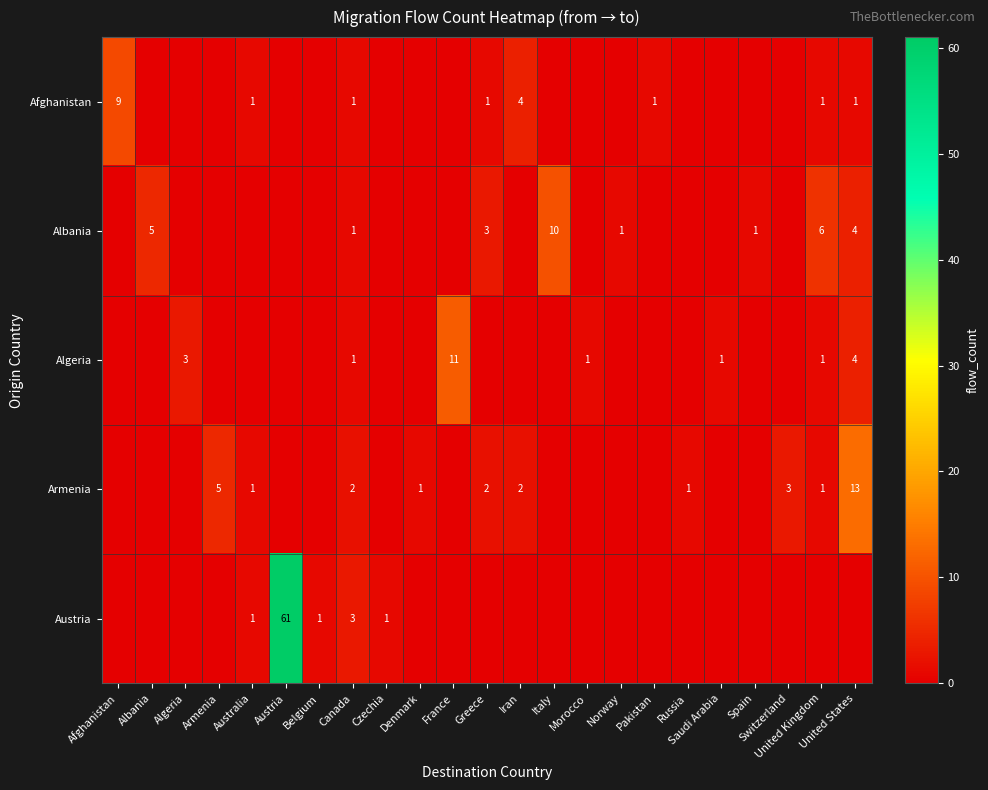

Reading right to left, what are all the values shown in this chart?

row_0: United States=1	United Kingdom=1	Switzerland=0	Spain=0	Saudi Arabia=0	Russia=0	Pakistan=1	Norway=0	Morocco=0	Italy=0	Iran=4	Greece=1	France=0	Denmark=0	Czechia=0	Canada=1	Belgium=0	Austria=0	Australia=1	Armenia=0	Algeria=0	Albania=0	Afghanistan=9
row_1: United States=4	United Kingdom=6	Switzerland=0	Spain=1	Saudi Arabia=0	Russia=0	Pakistan=0	Norway=1	Morocco=0	Italy=10	Iran=0	Greece=3	France=0	Denmark=0	Czechia=0	Canada=1	Belgium=0	Austria=0	Australia=0	Armenia=0	Algeria=0	Albania=5	Afghanistan=0
row_2: United States=4	United Kingdom=1	Switzerland=0	Spain=0	Saudi Arabia=1	Russia=0	Pakistan=0	Norway=0	Morocco=1	Italy=0	Iran=0	Greece=0	France=11	Denmark=0	Czechia=0	Canada=1	Belgium=0	Austria=0	Australia=0	Armenia=0	Algeria=3	Albania=0	Afghanistan=0
row_3: United States=13	United Kingdom=1	Switzerland=3	Spain=0	Saudi Arabia=0	Russia=1	Pakistan=0	Norway=0	Morocco=0	Italy=0	Iran=2	Greece=2	France=0	Denmark=1	Czechia=0	Canada=2	Belgium=0	Austria=0	Australia=1	Armenia=5	Algeria=0	Albania=0	Afghanistan=0
row_4: United States=0	United Kingdom=0	Switzerland=0	Spain=0	Saudi Arabia=0	Russia=0	Pakistan=0	Norway=0	Morocco=0	Italy=0	Iran=0	Greece=0	France=0	Denmark=0	Czechia=1	Canada=3	Belgium=1	Austria=61	Australia=1	Armenia=0	Algeria=0	Albania=0	Afghanistan=0